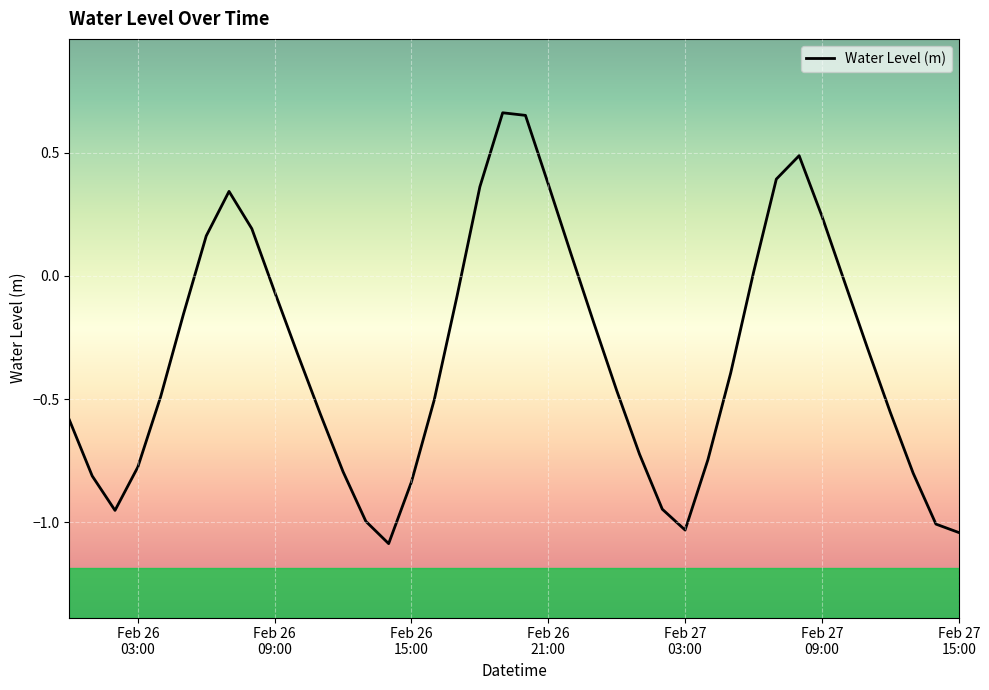

True or false: there are more than 1 points higher than both neighbors.

True